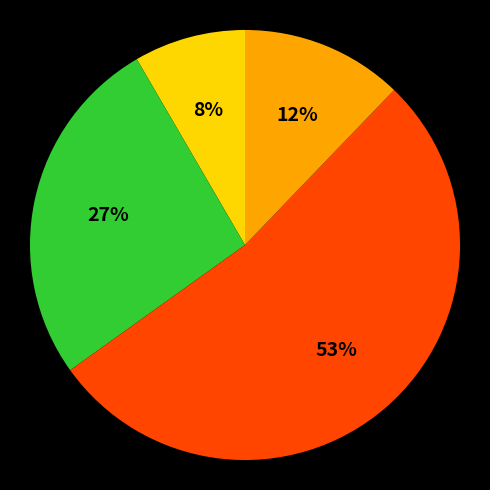

How many slices are in this pie chart?

4